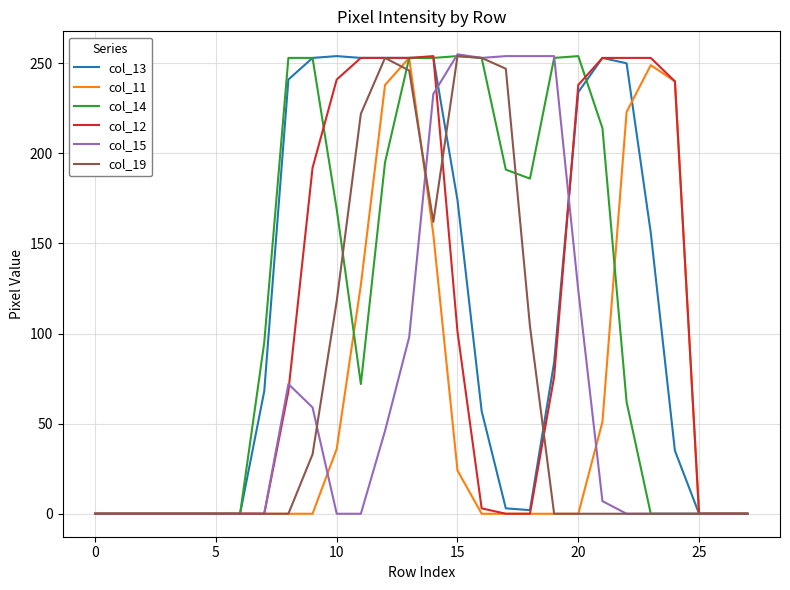

What are all the series names shown in the legend?

col_13, col_11, col_14, col_12, col_15, col_19